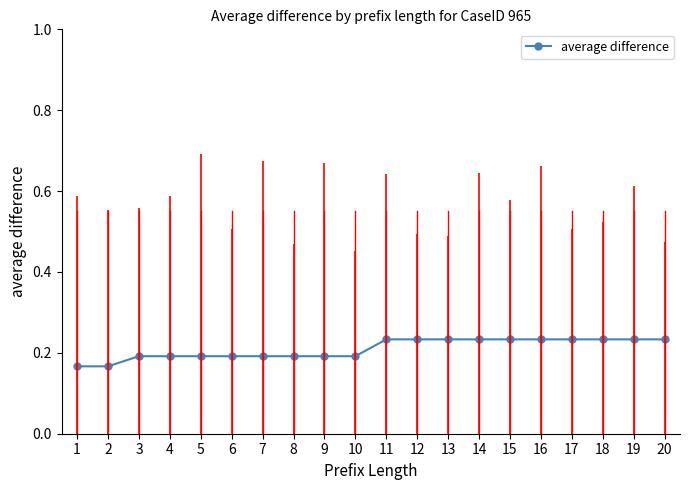

What is the value of the 18th point from the left?

0.2